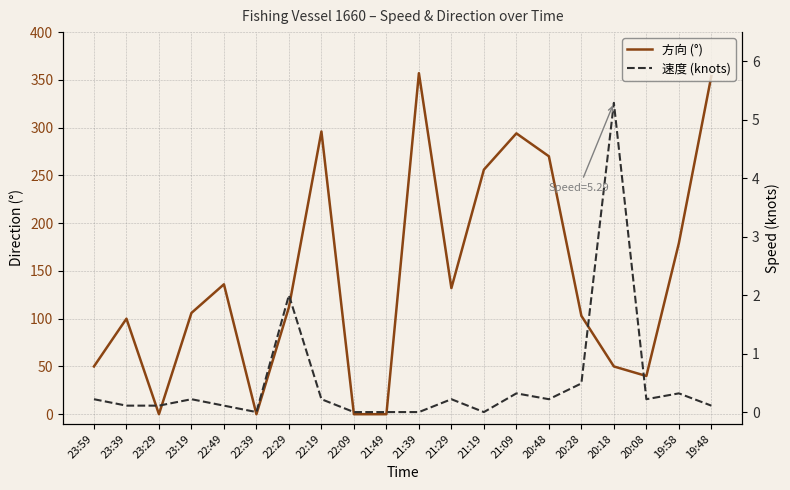

What is the sum of the 方向 (°) values at 21:49 and 20:28?

103.0